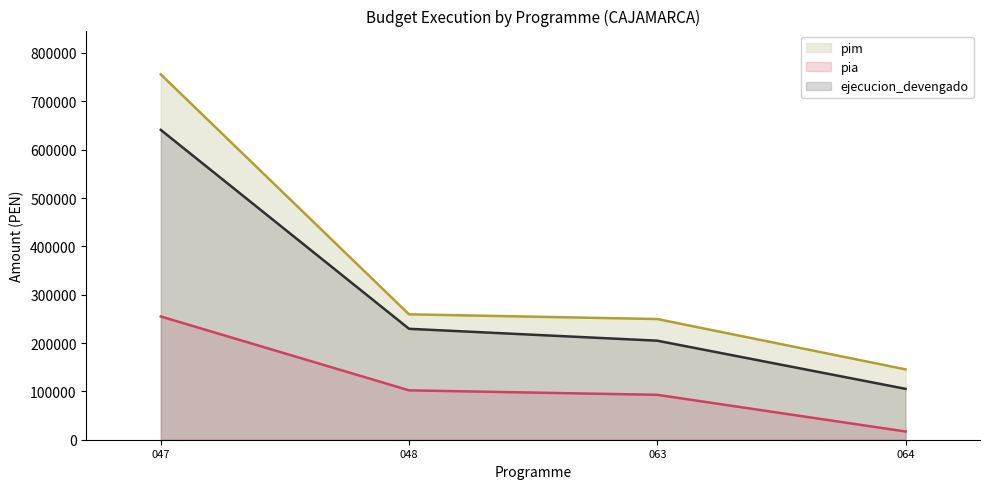

At which label is pia closest to 135950?

048